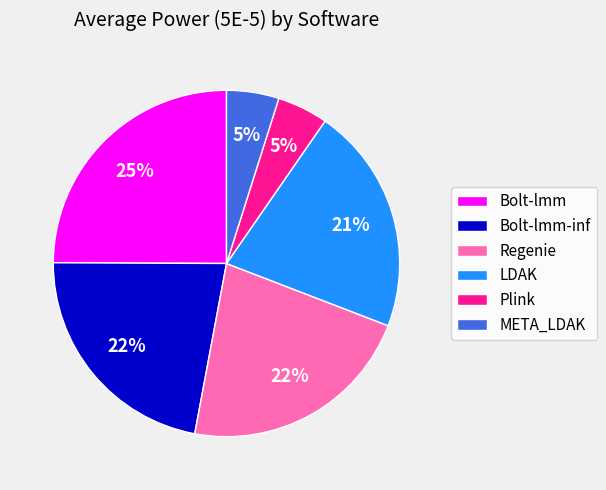

To the nearest percent, what is the difference between the largest and smallest slice percentages?

20%